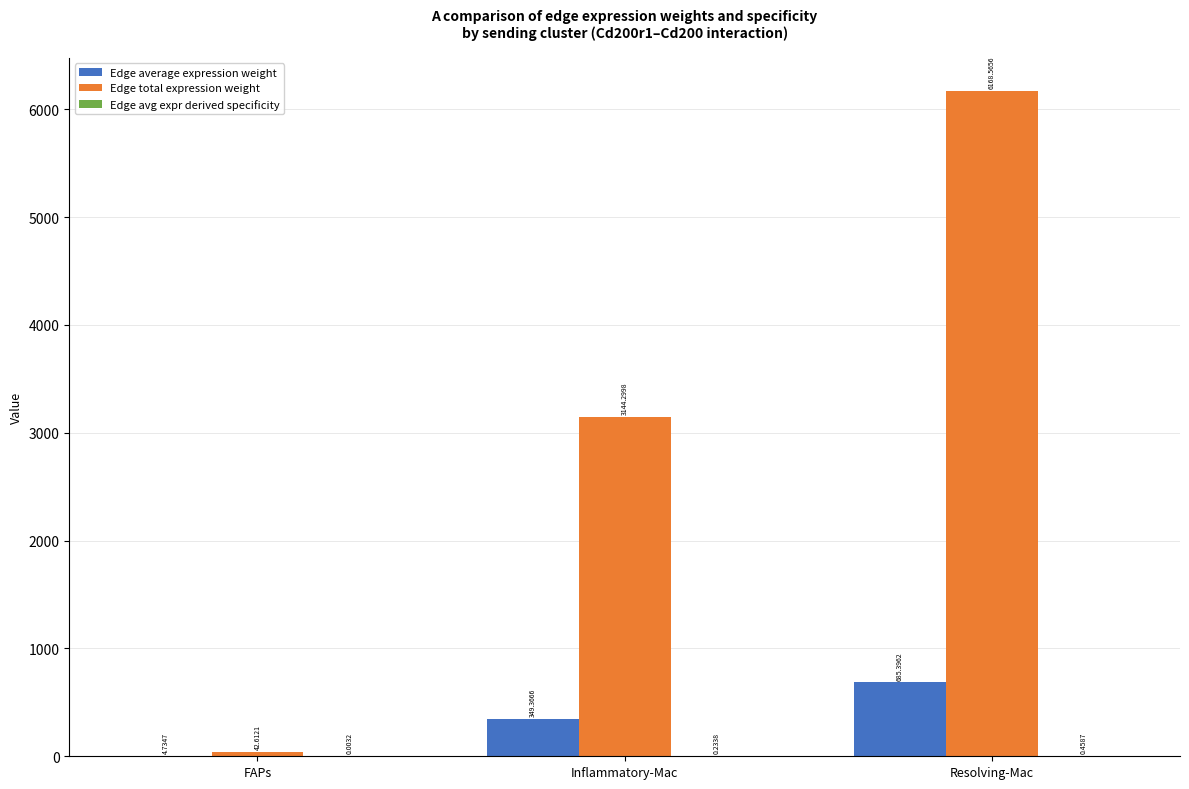

Where does the Edge total expression weight series first go above 3144?

Inflammatory-Mac